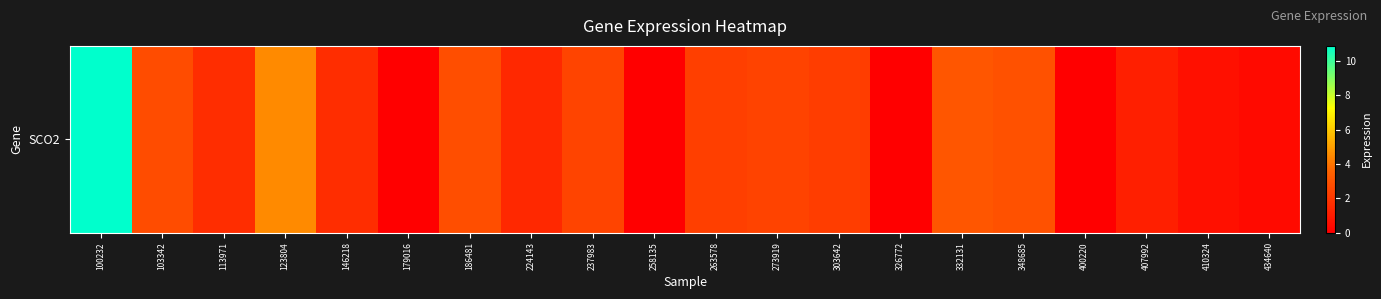

List the labels in order of value, smallest first.

179016, 258135, 326772, 400220, 434640, 410324, 407992, 224143, 113971, 146218, 303642, 263578, 273919, 237983, 103342, 186481, 348685, 332131, 123804, 100232